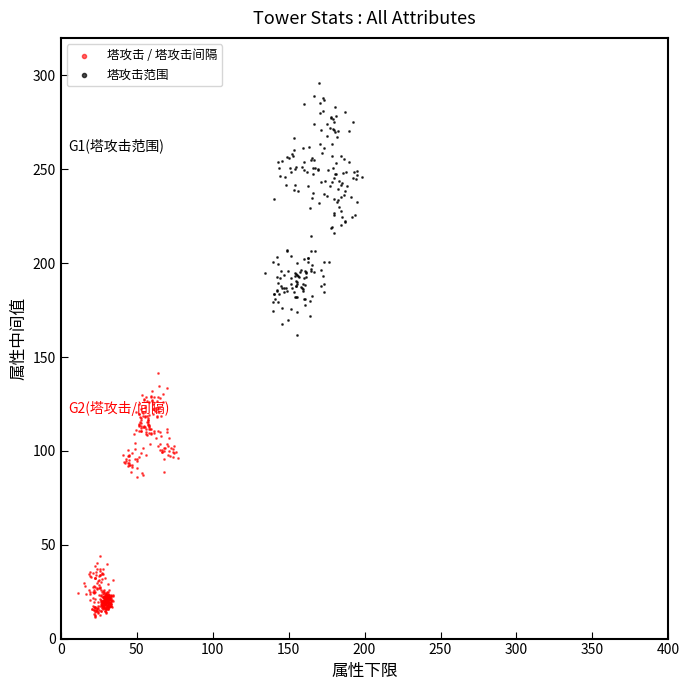

Which series reaches the minimum Y coordinate?

塔攻击 / 塔攻击间隔